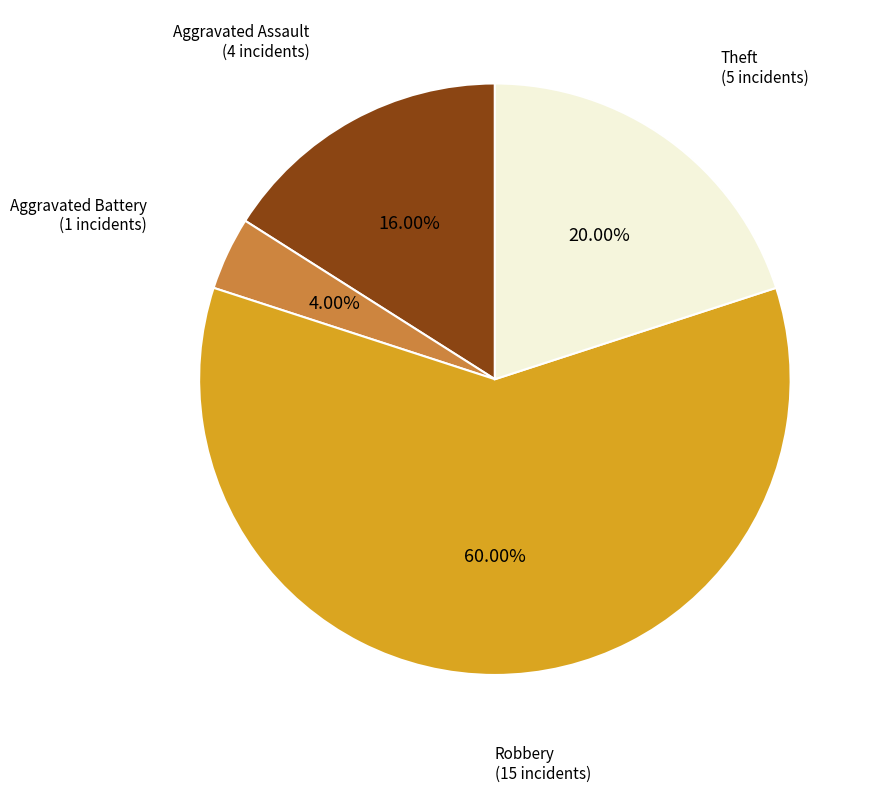

What is the total percentage of Aggravated Assault and Robbery?

76.0%